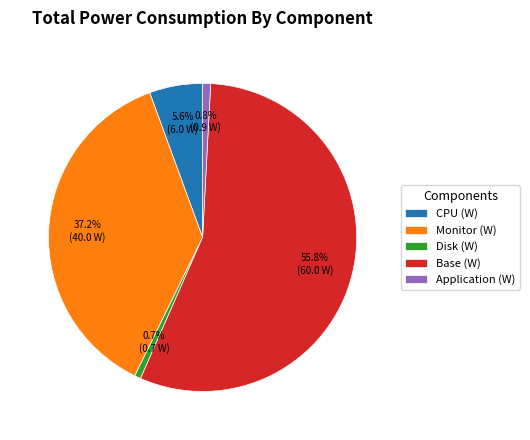

The Monitor (W) slice represents 37% of the pie. True or false?

True